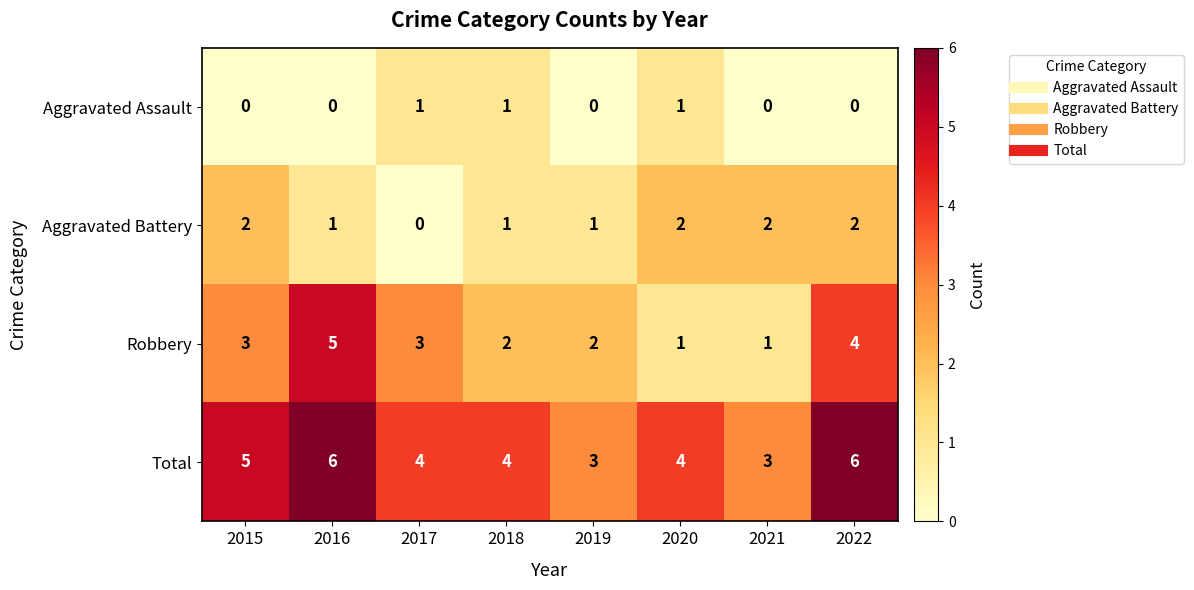

What is the total value across all series at 2018?

8